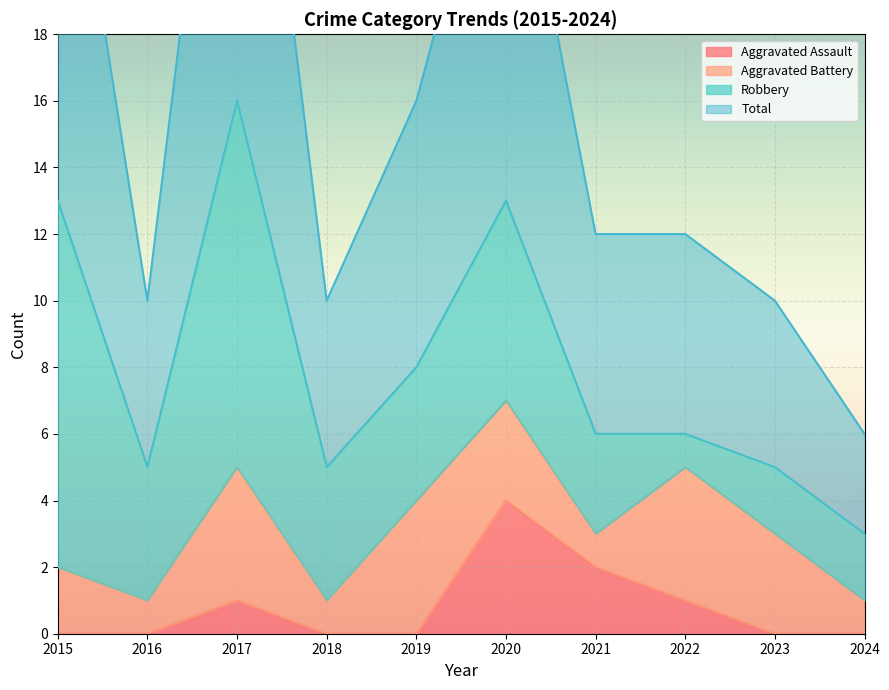

In Aggravated Assault, how many points are higher than both neighbors (excluding endpoints)?

2